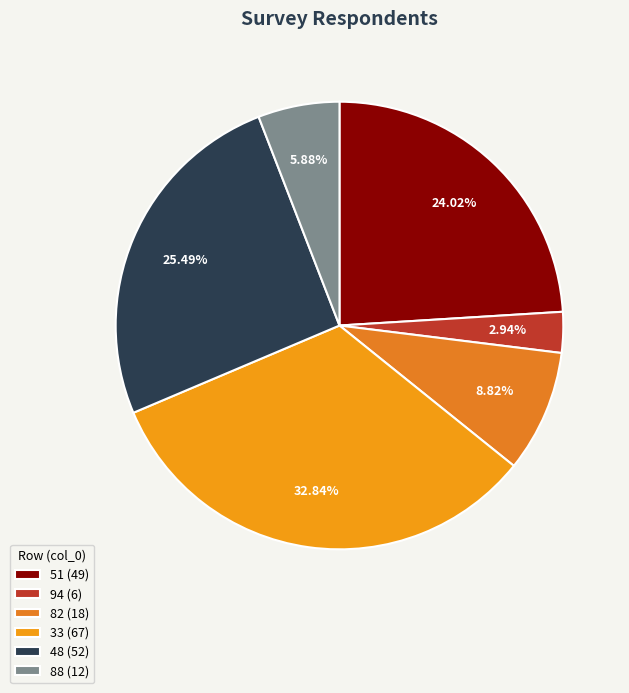

To the nearest percent, what portion does 82 represent?

9%